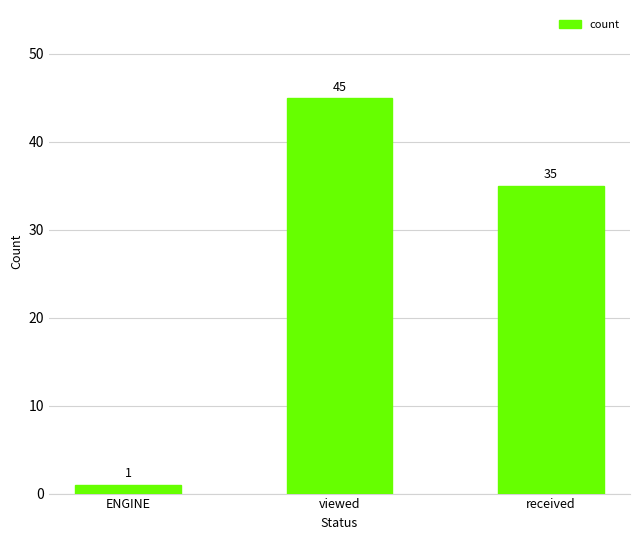

What is the change in value from ENGINE to viewed?

+44